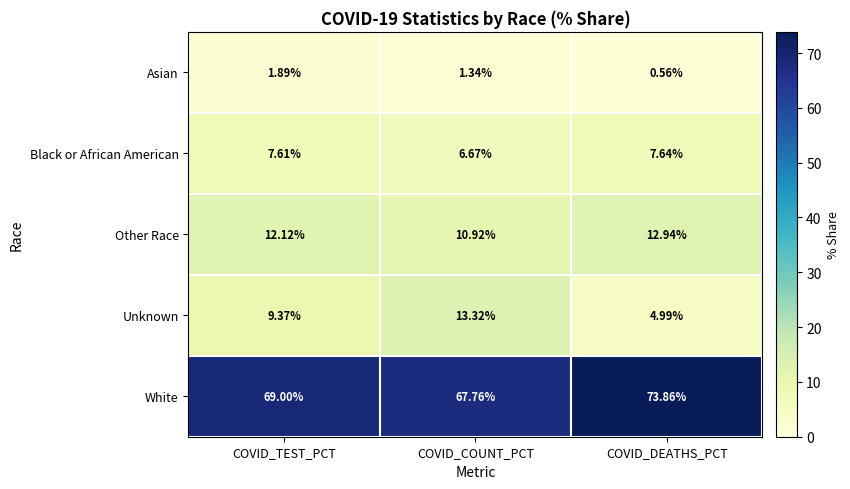

Where is Black or African American nearest to the value 7?

COVID_COUNT_PCT